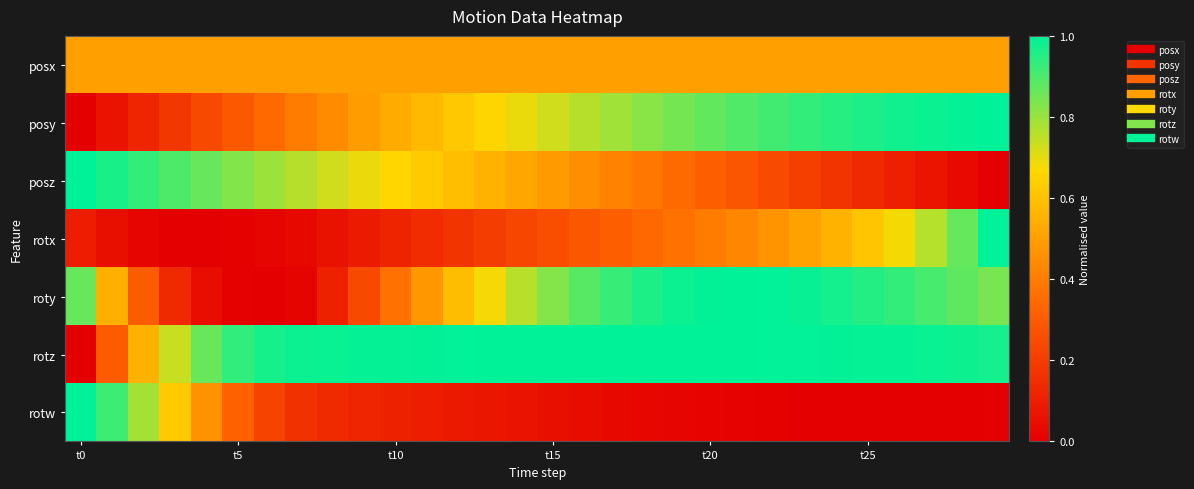

Reading right to left, extract all data points from this chart.

posx: 0.5	0.5	0.5	0.5	0.5	0.5	0.5	0.5	0.5	0.5	0.5	0.5	0.5	0.5	0.5	0.5	0.5	0.5	0.5	0.5	0.5	0.5	0.5	0.5	0.5	0.5	0.5	0.5	0.5	0.5
posy: 1.0	1.0	1.0	1.0	1.0	0.9	0.9	0.9	0.9	0.9	0.8	0.8	0.8	0.8	0.7	0.7	0.7	0.6	0.6	0.5	0.5	0.4	0.4	0.3	0.3	0.2	0.2	0.1	0.1	0.0
posz: 0.0	0.0	0.1	0.1	0.1	0.2	0.2	0.2	0.3	0.3	0.3	0.4	0.4	0.5	0.5	0.5	0.6	0.6	0.6	0.7	0.7	0.7	0.8	0.8	0.8	0.9	0.9	0.9	1.0	1.0
rotx: 1.0	0.9	0.8	0.7	0.6	0.6	0.5	0.5	0.4	0.4	0.4	0.3	0.3	0.3	0.3	0.2	0.2	0.2	0.1	0.1	0.1	0.1	0.0	0.0	0.0	0.0	0.0	0.0	0.1	0.1
roty: 0.8	0.9	0.9	0.9	1.0	1.0	1.0	1.0	1.0	1.0	1.0	1.0	0.9	0.9	0.8	0.8	0.7	0.6	0.5	0.4	0.2	0.1	0.0	0.0	0.0	0.0	0.1	0.3	0.5	0.9
rotz: 1.0	1.0	1.0	1.0	1.0	1.0	1.0	1.0	1.0	1.0	1.0	1.0	1.0	1.0	1.0	1.0	1.0	1.0	1.0	1.0	1.0	1.0	1.0	1.0	0.9	0.9	0.7	0.6	0.3	0.0
rotw: 0.0	0.0	0.0	0.0	0.0	0.0	0.0	0.0	0.0	0.0	0.0	0.0	0.0	0.0	0.1	0.1	0.1	0.1	0.1	0.1	0.1	0.1	0.2	0.2	0.3	0.5	0.6	0.8	0.9	1.0